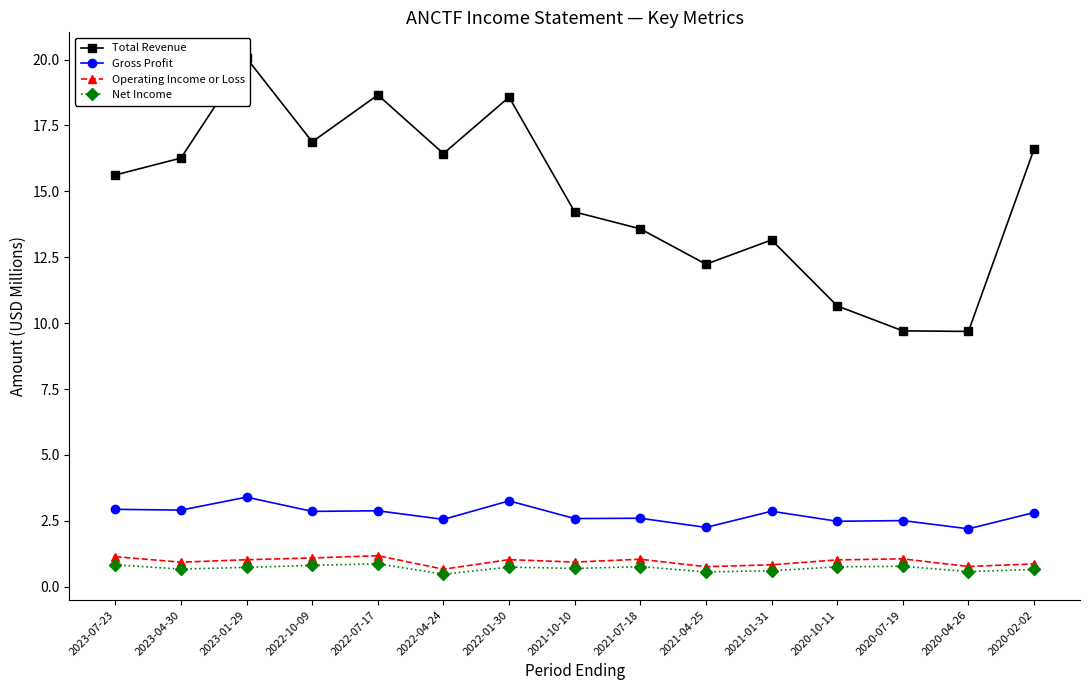

At how many categories does at least one series exceed 9?

15